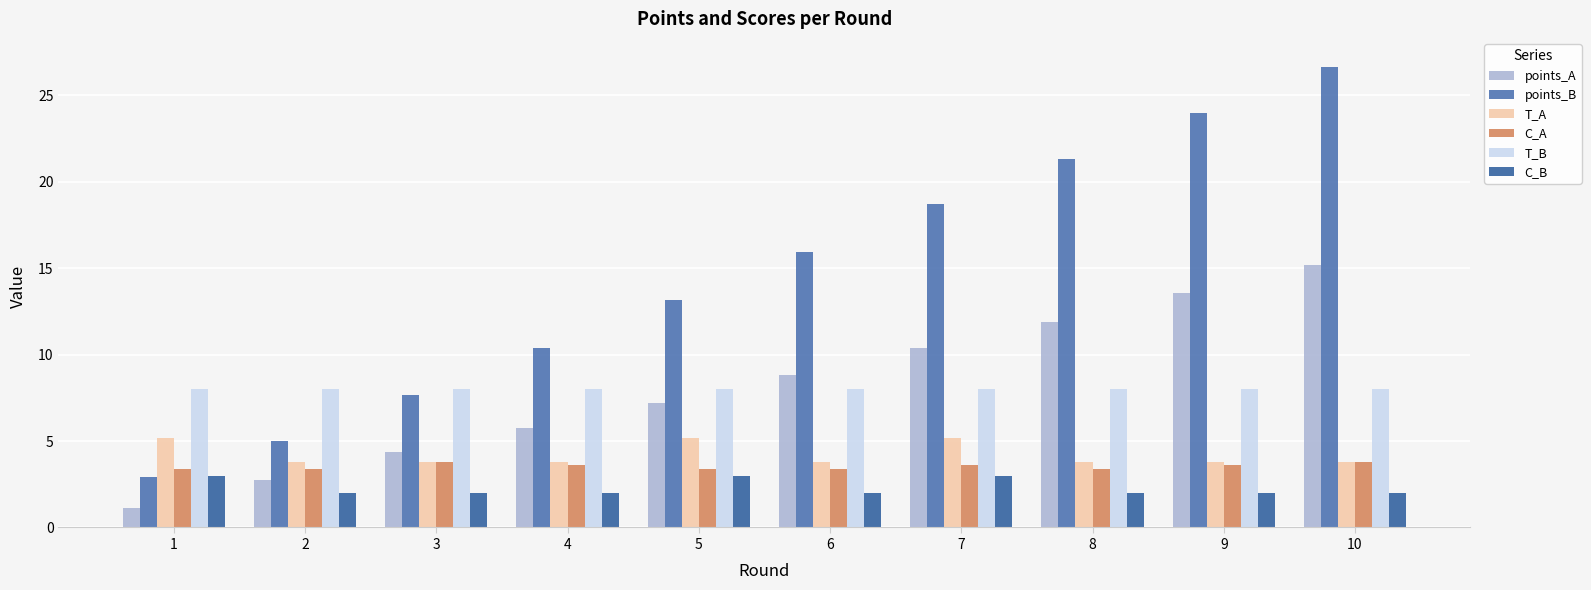

What is the smallest value displayed?

1.2